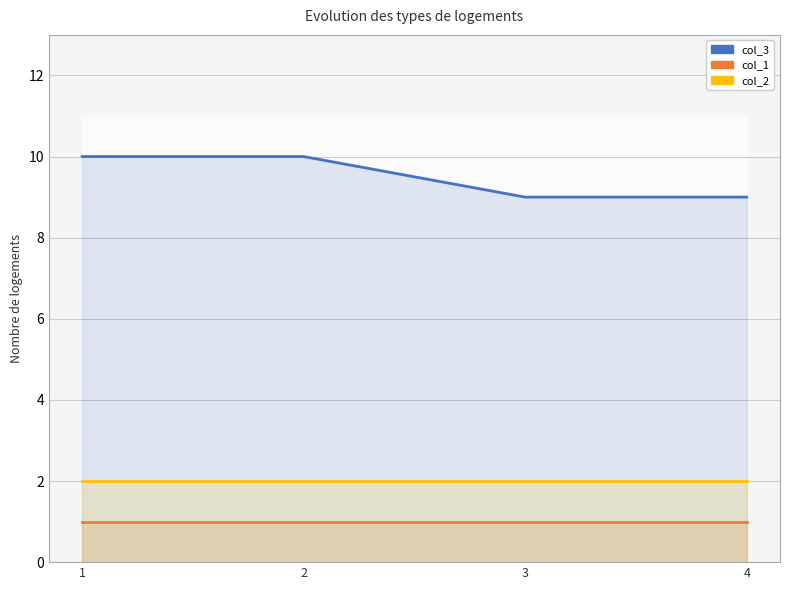

Reading left to right, what are all the values shown in this chart?

col_3: 1=10	2=10	3=9	4=9
col_1: 1=1	2=1	3=1	4=1
col_2: 1=2	2=2	3=2	4=2